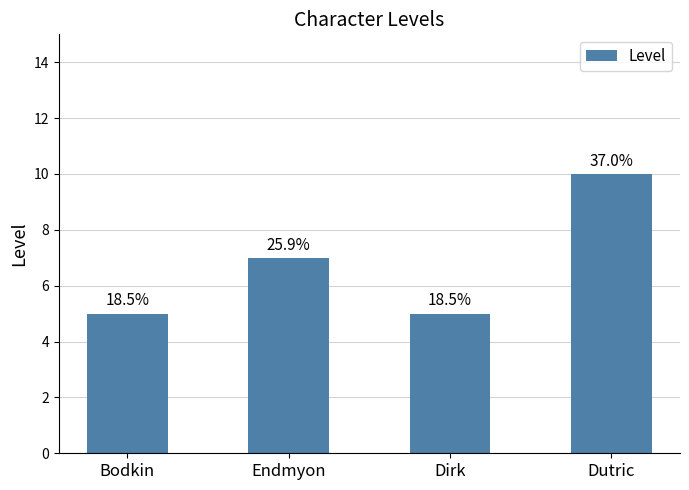

What is the change in value from Endmyon to Dutric?

+3